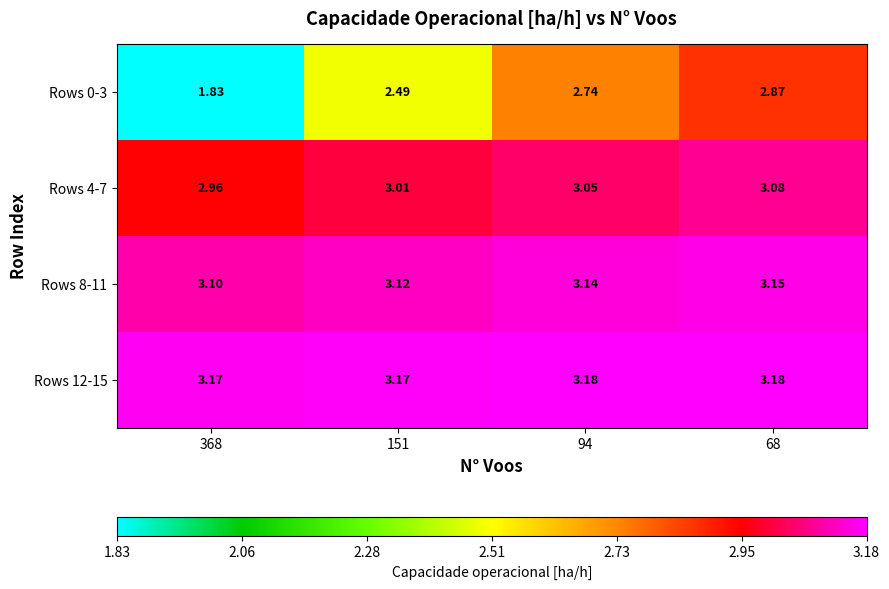

Is the value of Rows 4-7 at 151 greater than the value of Rows 8-11 at 94?

No